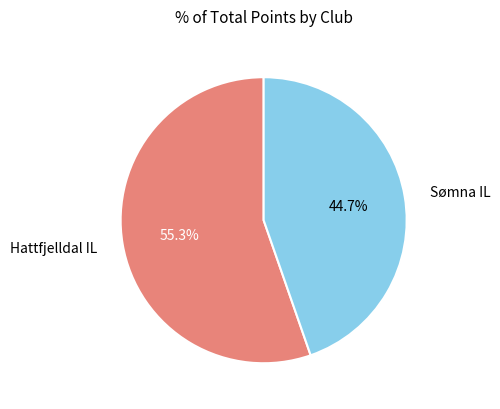

Approximately how many times larger is the value at Sømna IL compared to Hattfjelldal IL?

0.8